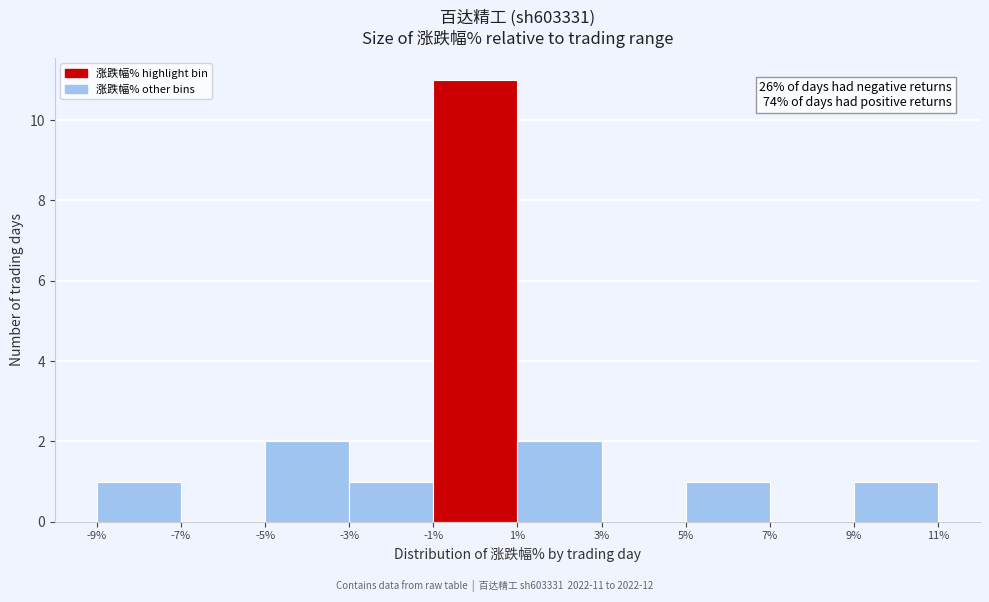

Which range on the x-axis has the tallest bar?

-1% to 1%